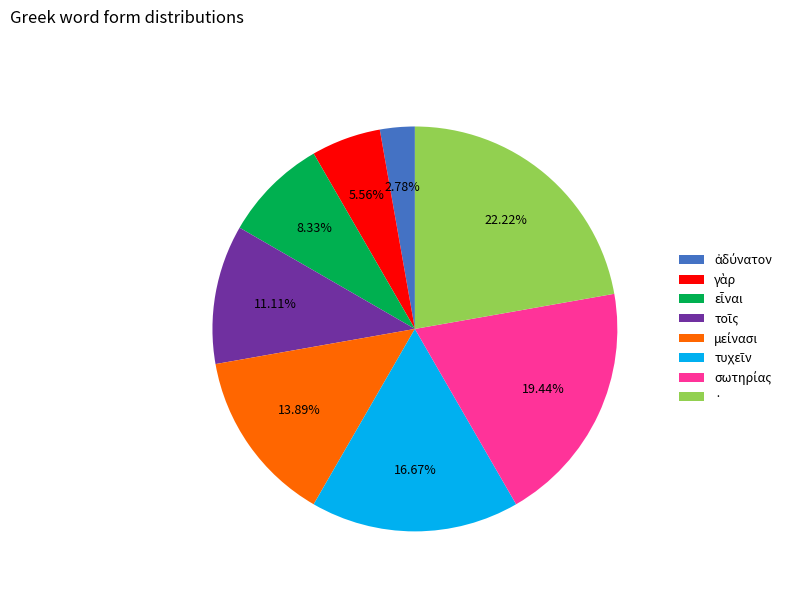

Does any single category account for the majority?

No